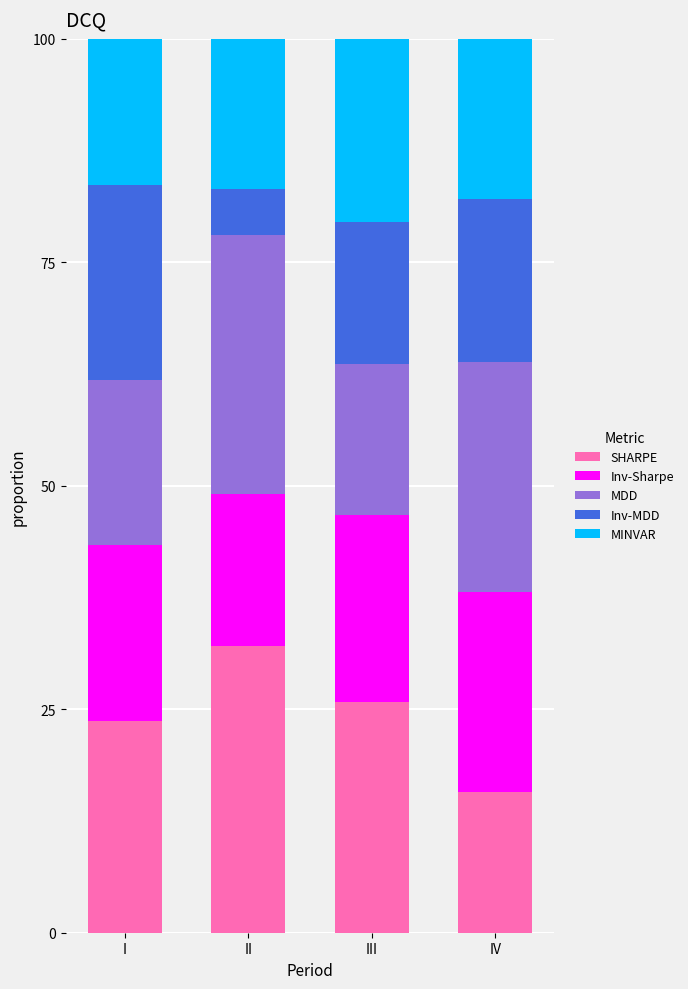

Count the number of categories in the chart.

4